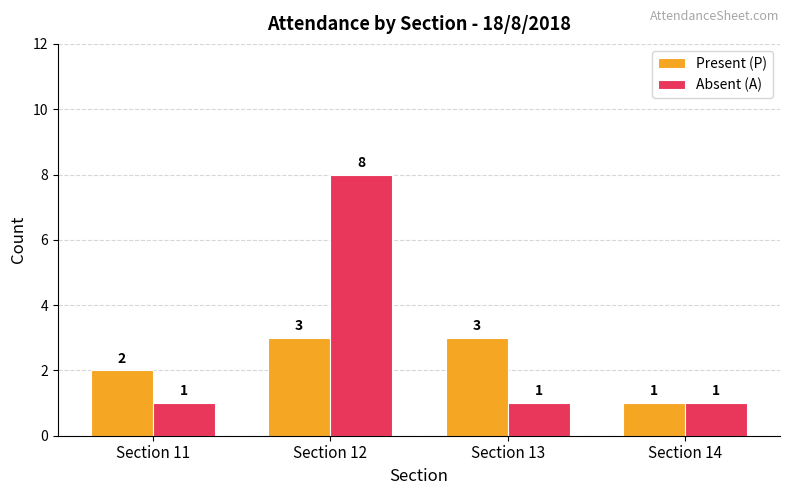

Is it true that Present (P) equals 5 at Section 13?

False